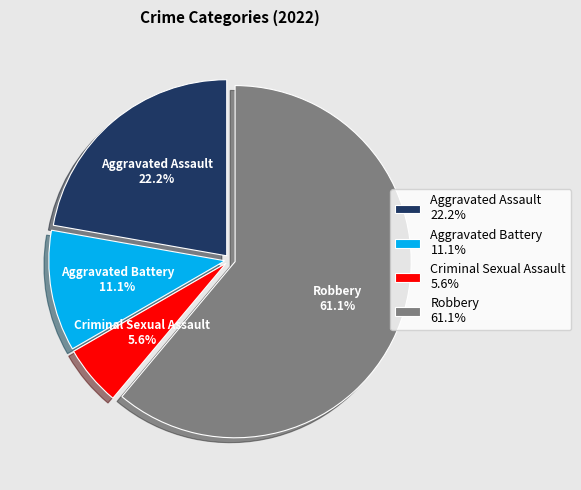

To the nearest percent, what percentage of the pie is Criminal Sexual Assault?

6%